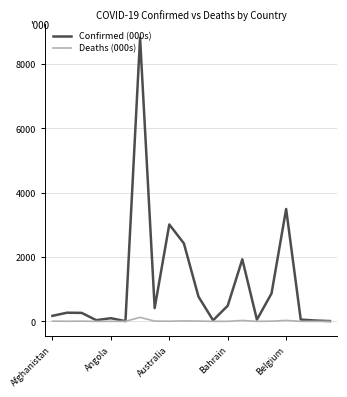

Which series has the largest total across all categories?

Confirmed (000s)